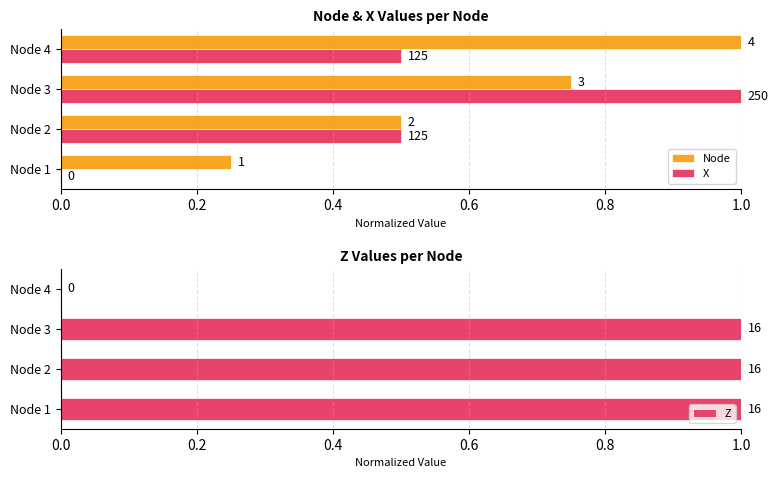

Does the chart contain any negative values?

No